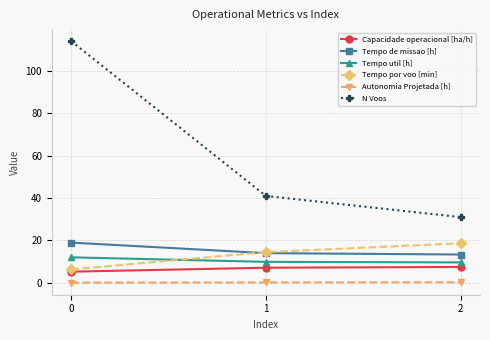

Between 1 and 2, which series saw the biggest shift?

N Voos